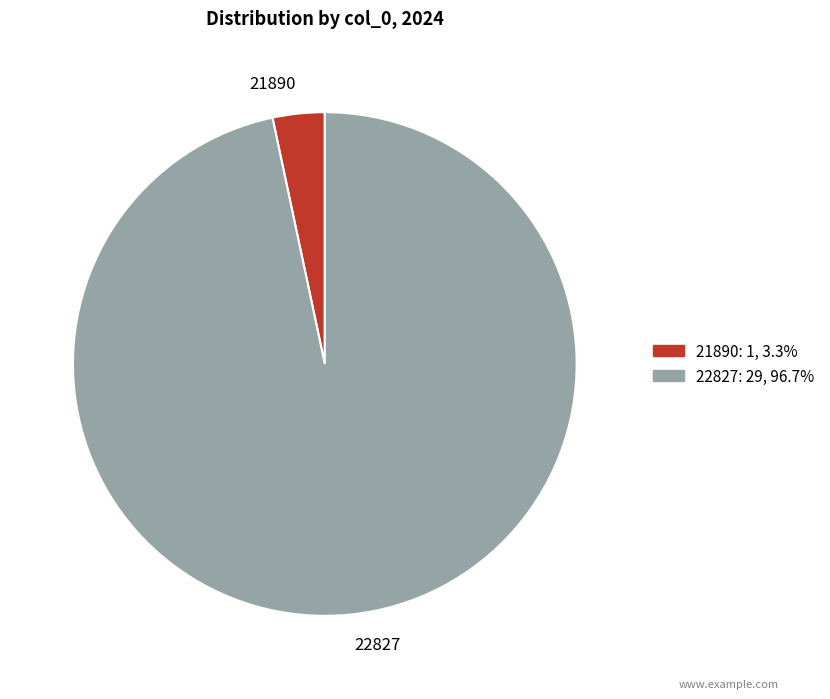

Is there a majority slice in this chart?

Yes